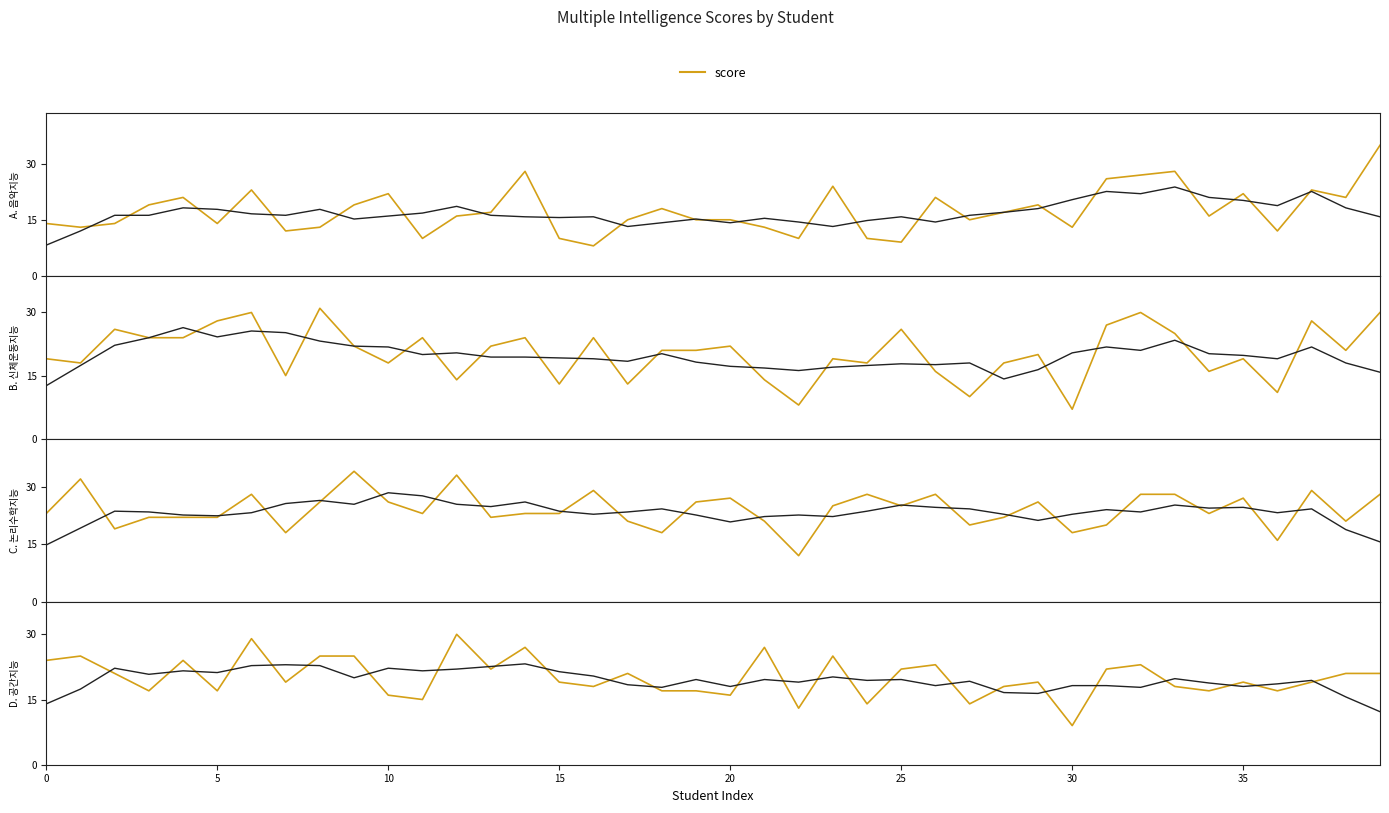

True or false: C. 논리수학지능 has more than 0 interior local peaks.

True